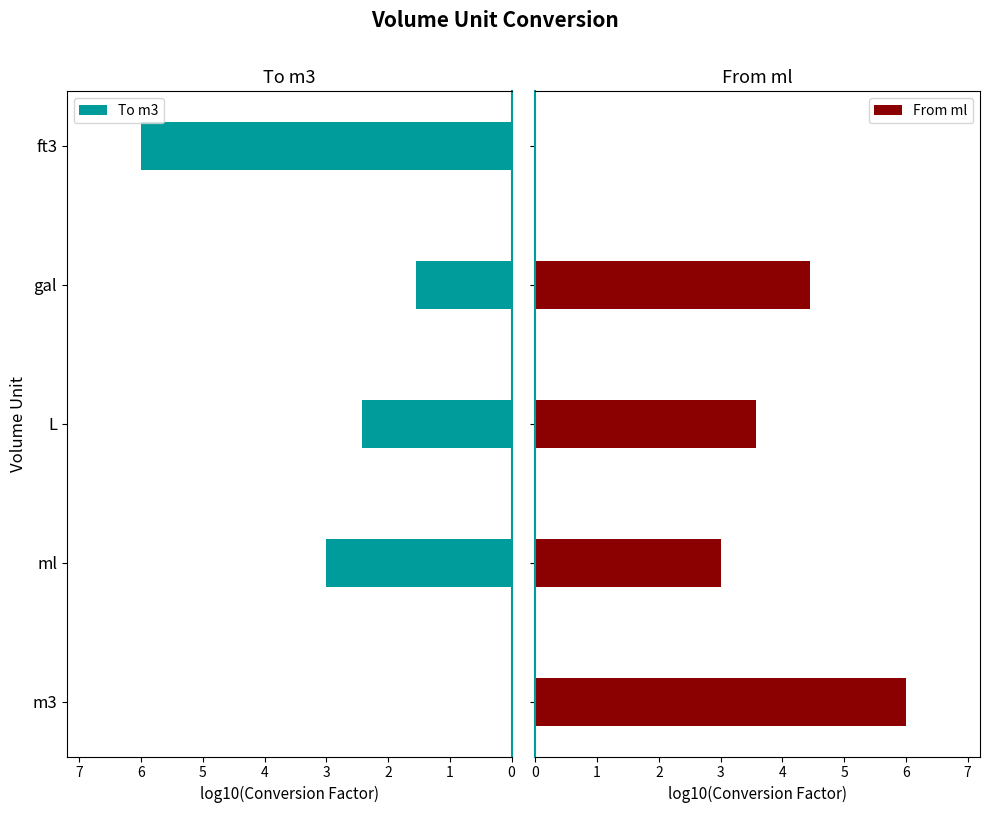

List the series in order of their overall mean, lowest first.

To m3, From ml